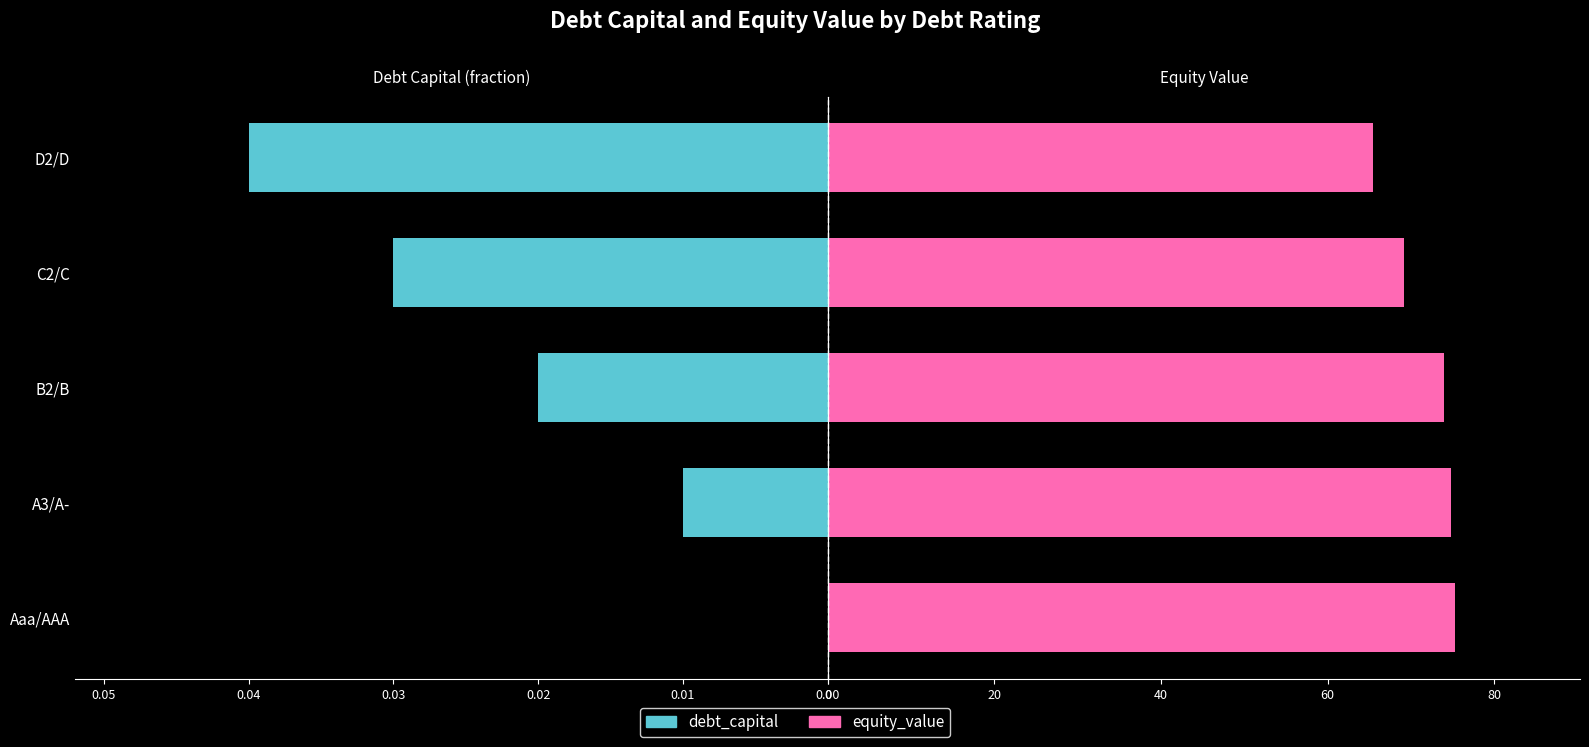

What is the total value across all series at Aaa/AAA?

75.2